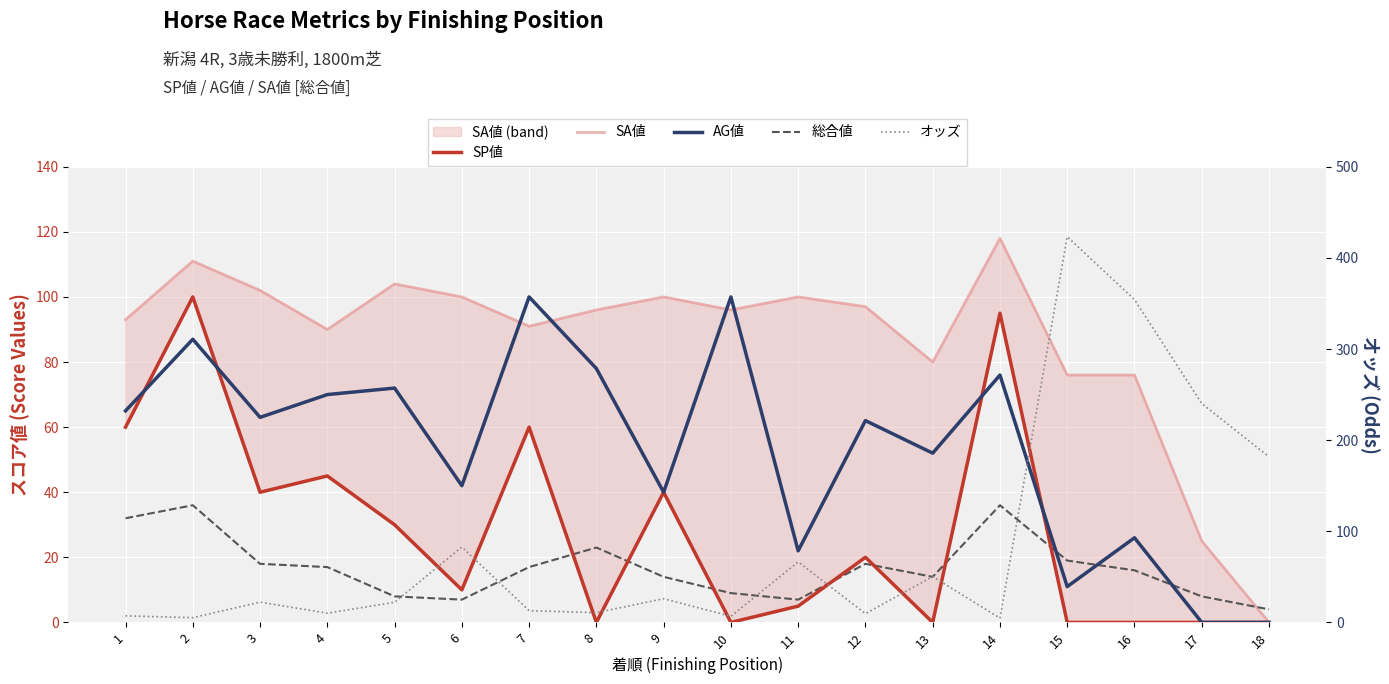

How many positive values does the AG値 series have?

16